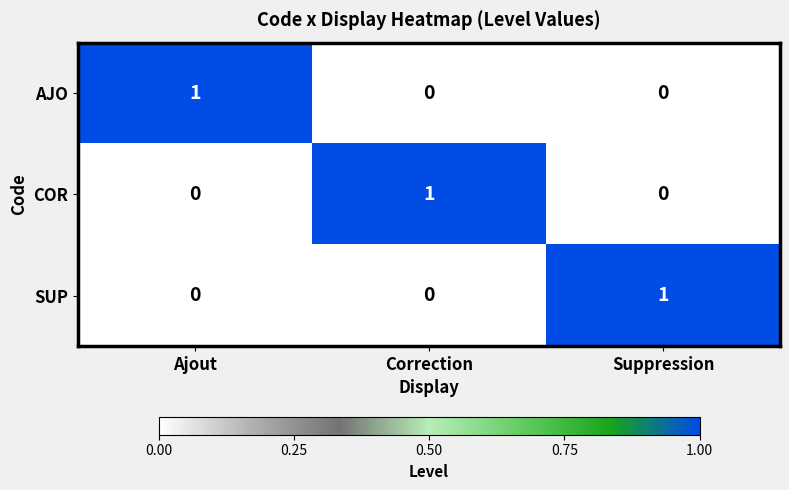

Is the value of COR at Ajout greater than the value of AJO at Ajout?

No